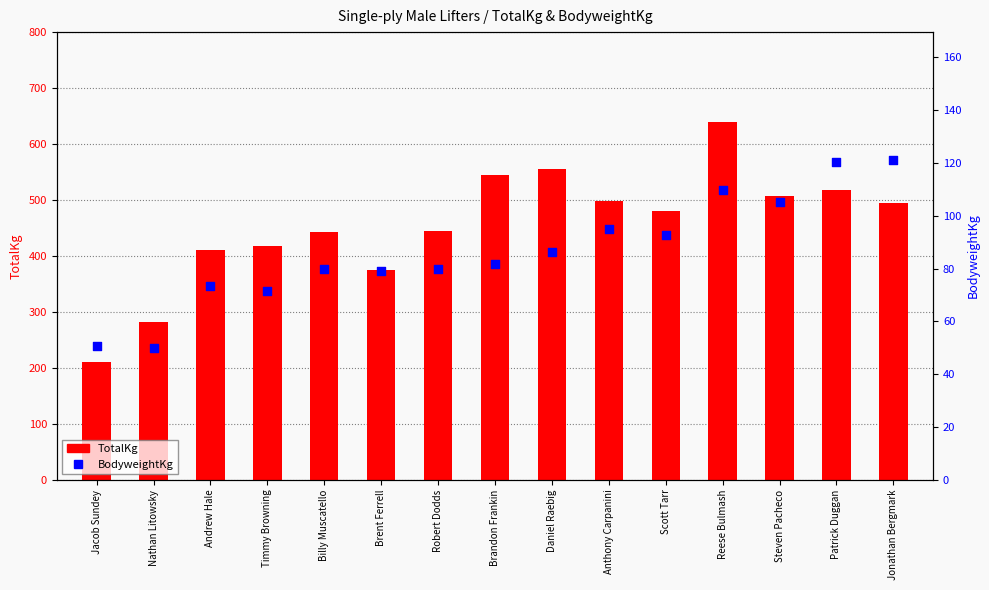

Which series reaches the maximum Y coordinate?

TotalKg